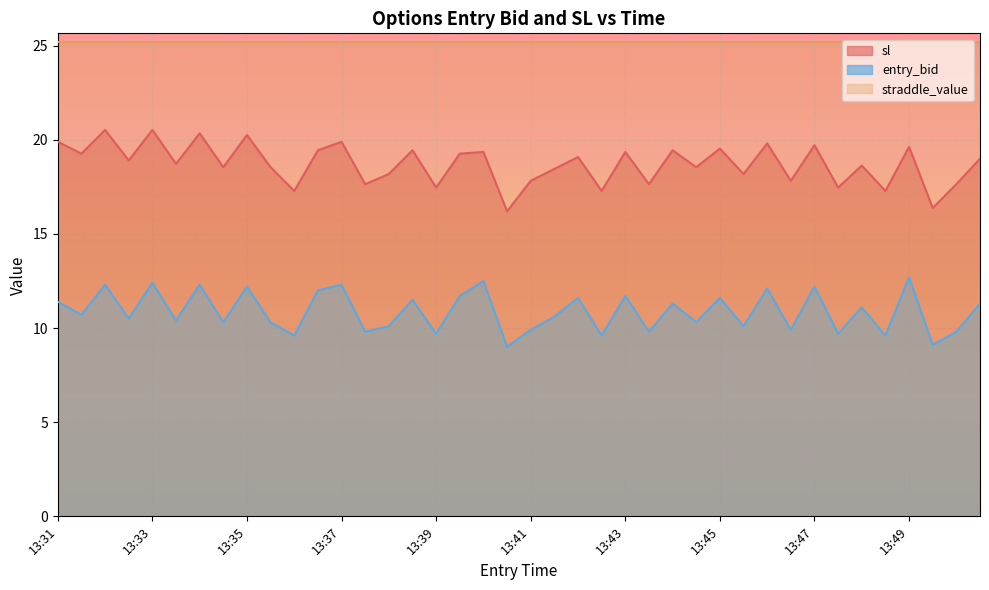

Which series has the largest total across all categories?

straddle_value